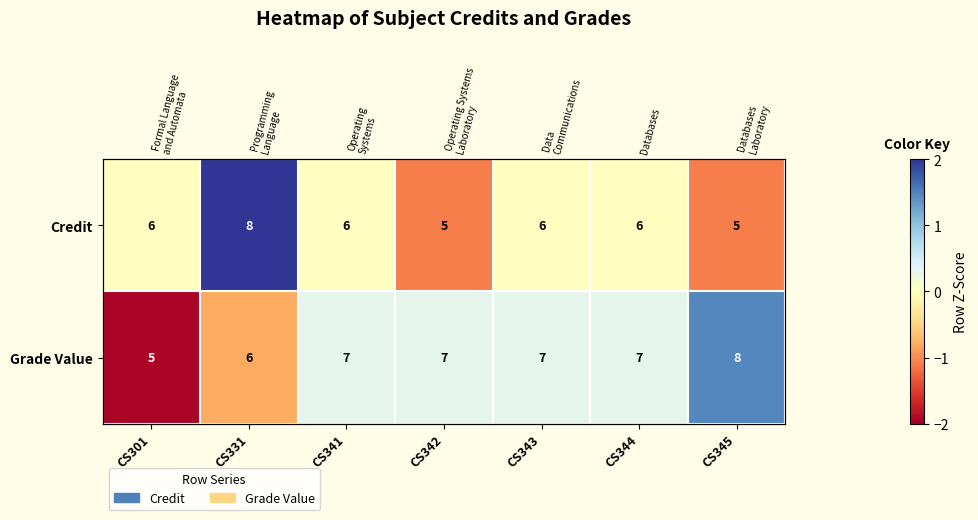

What is the minimum value for Credit?

-1.1